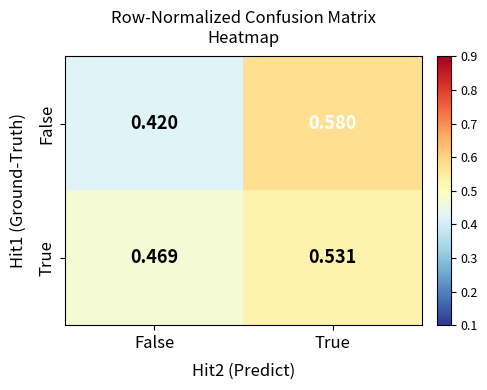

Rank the series at False from lowest to highest value.

False, True